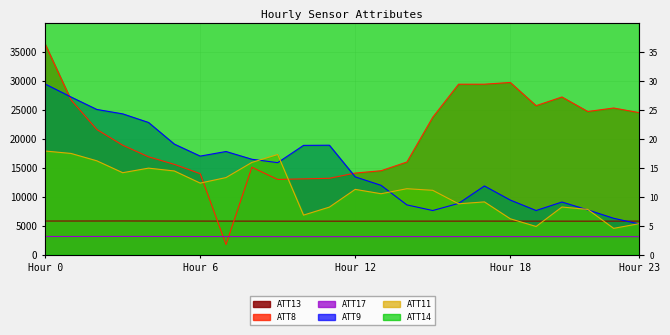

True or false: ATT11 and ATT8 intersect in this chart.

True